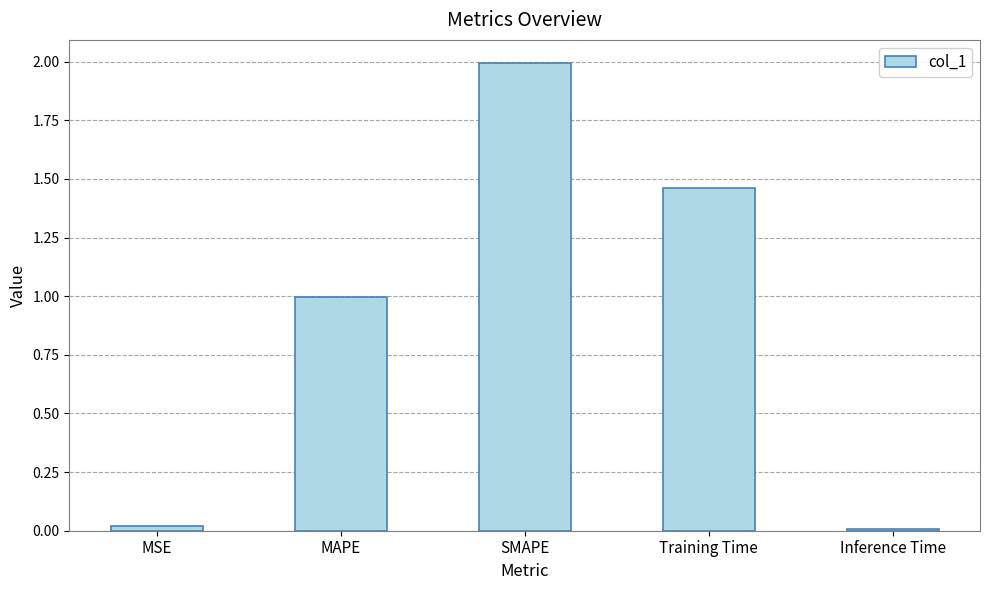

Which has a higher value, MSE or MAPE?

MAPE